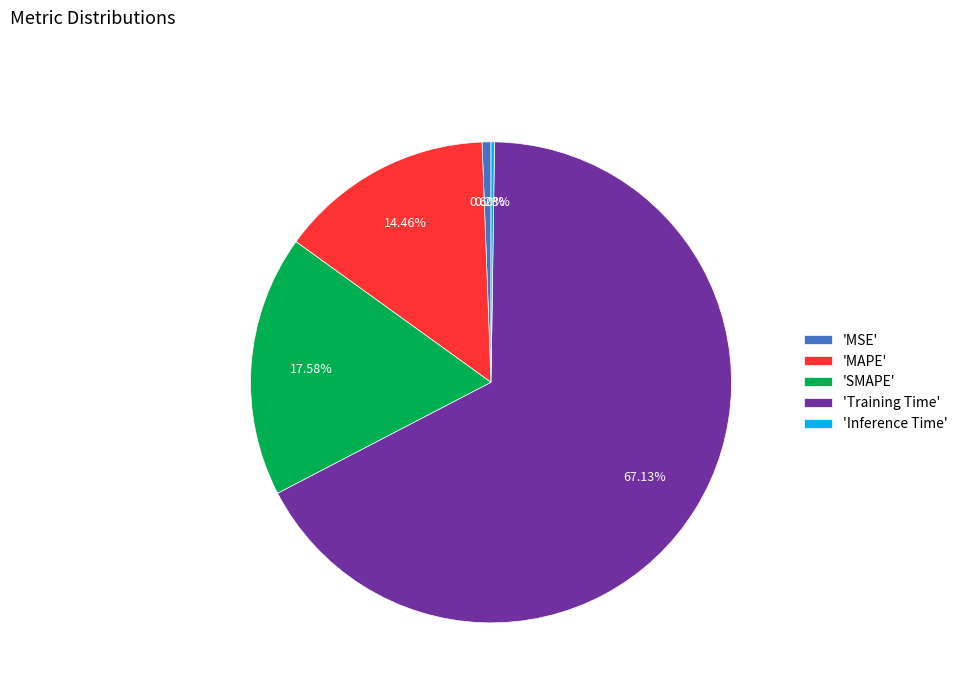

Is there a majority slice in this chart?

Yes